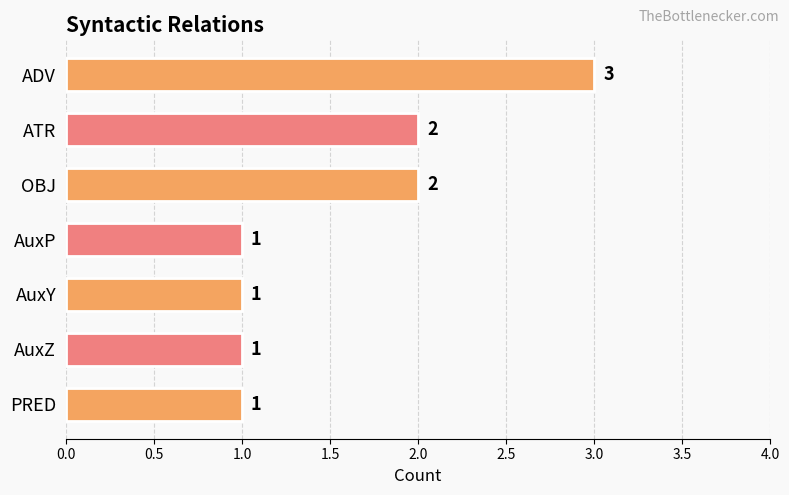

What is the label of the 1st bar from the bottom?

PRED